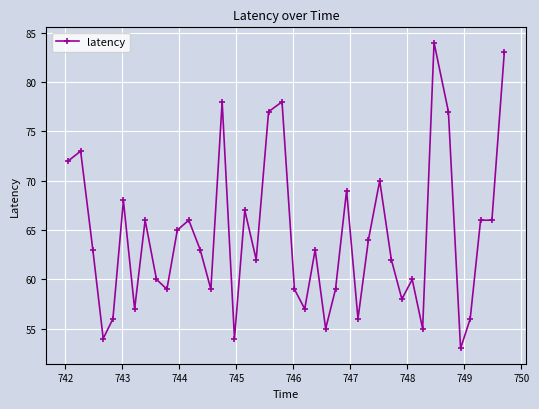

What is the greatest value displayed?

84